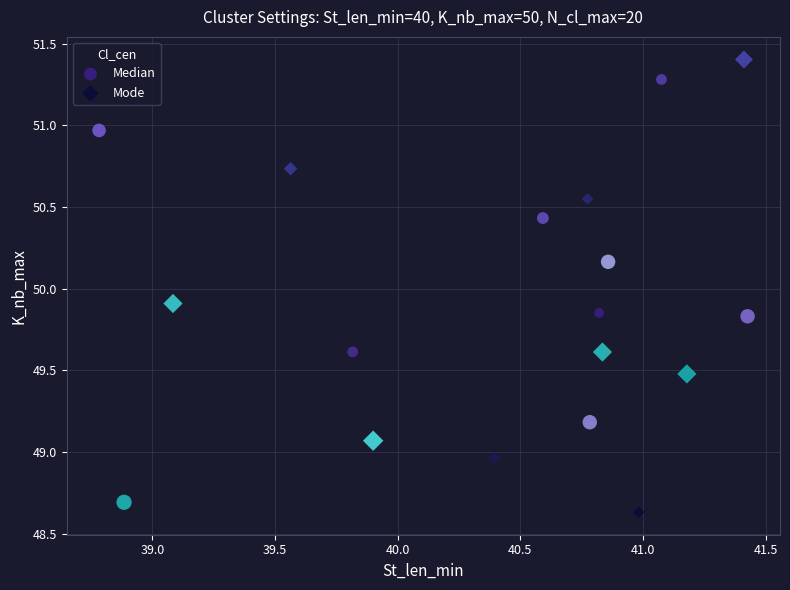

What are all the series names shown in the legend?

Median, Mode